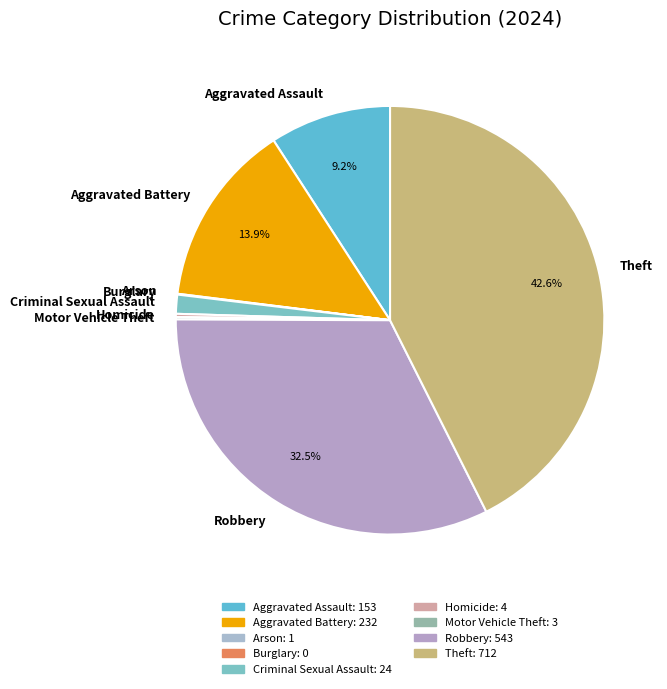

Which slice is the largest?

Theft